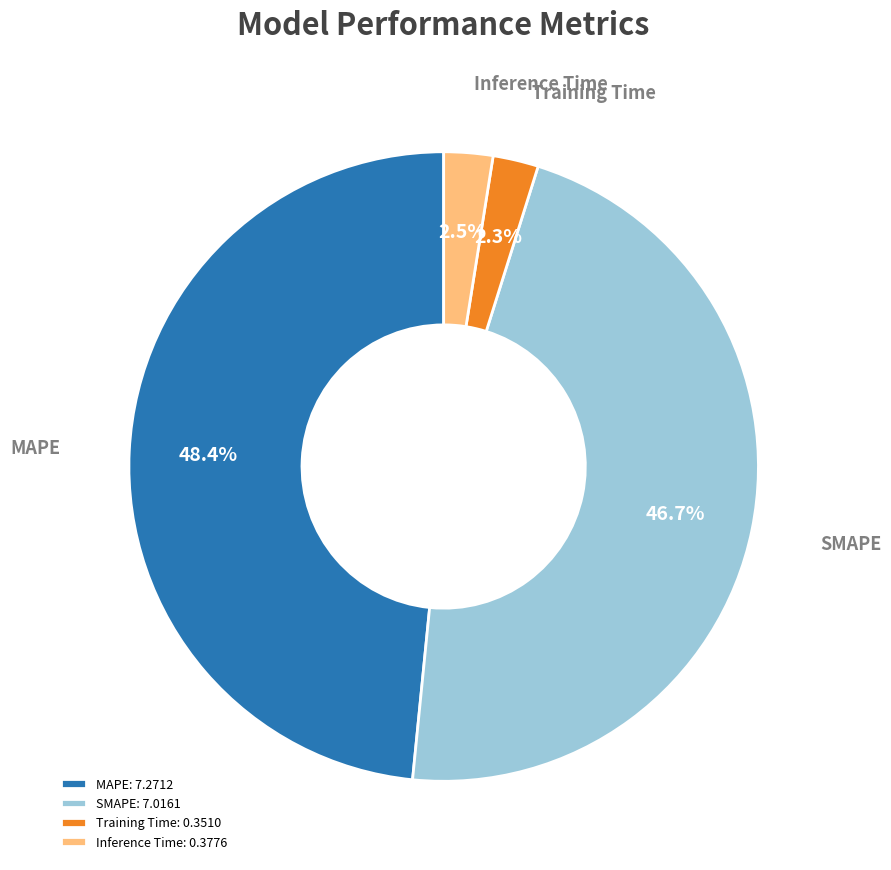

Does any single category account for the majority?

No